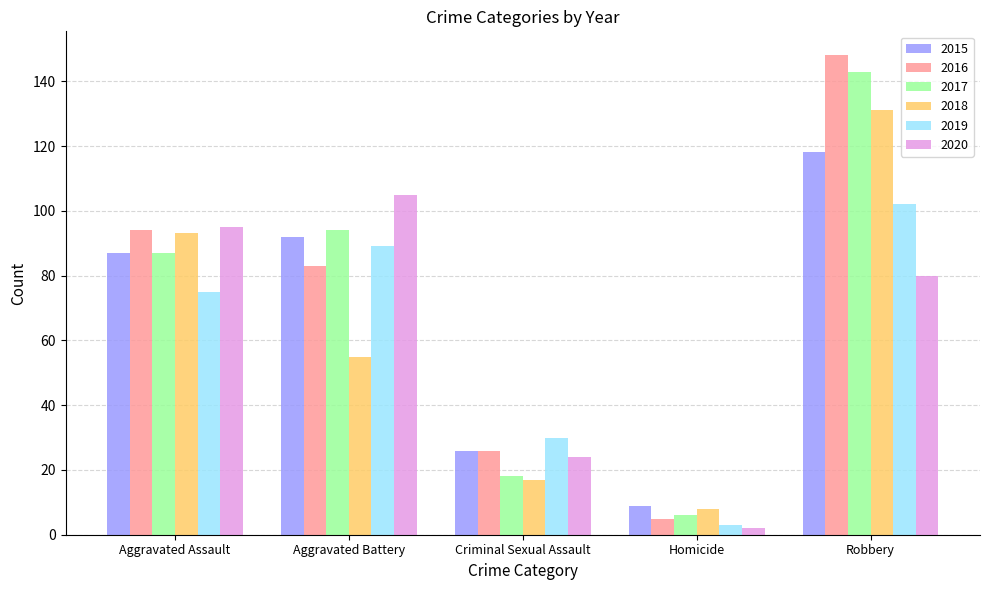

Which series has the largest range (max minus min)?

2016